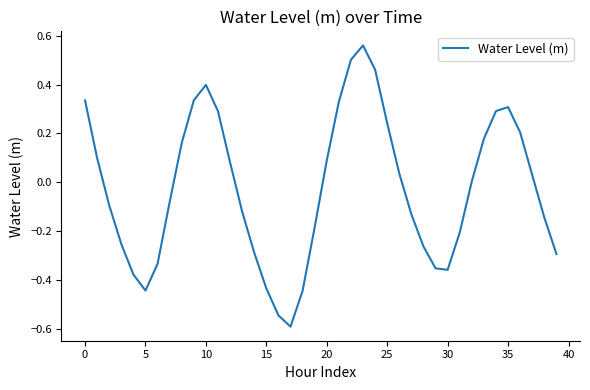

How many lines are shown in the chart?

1